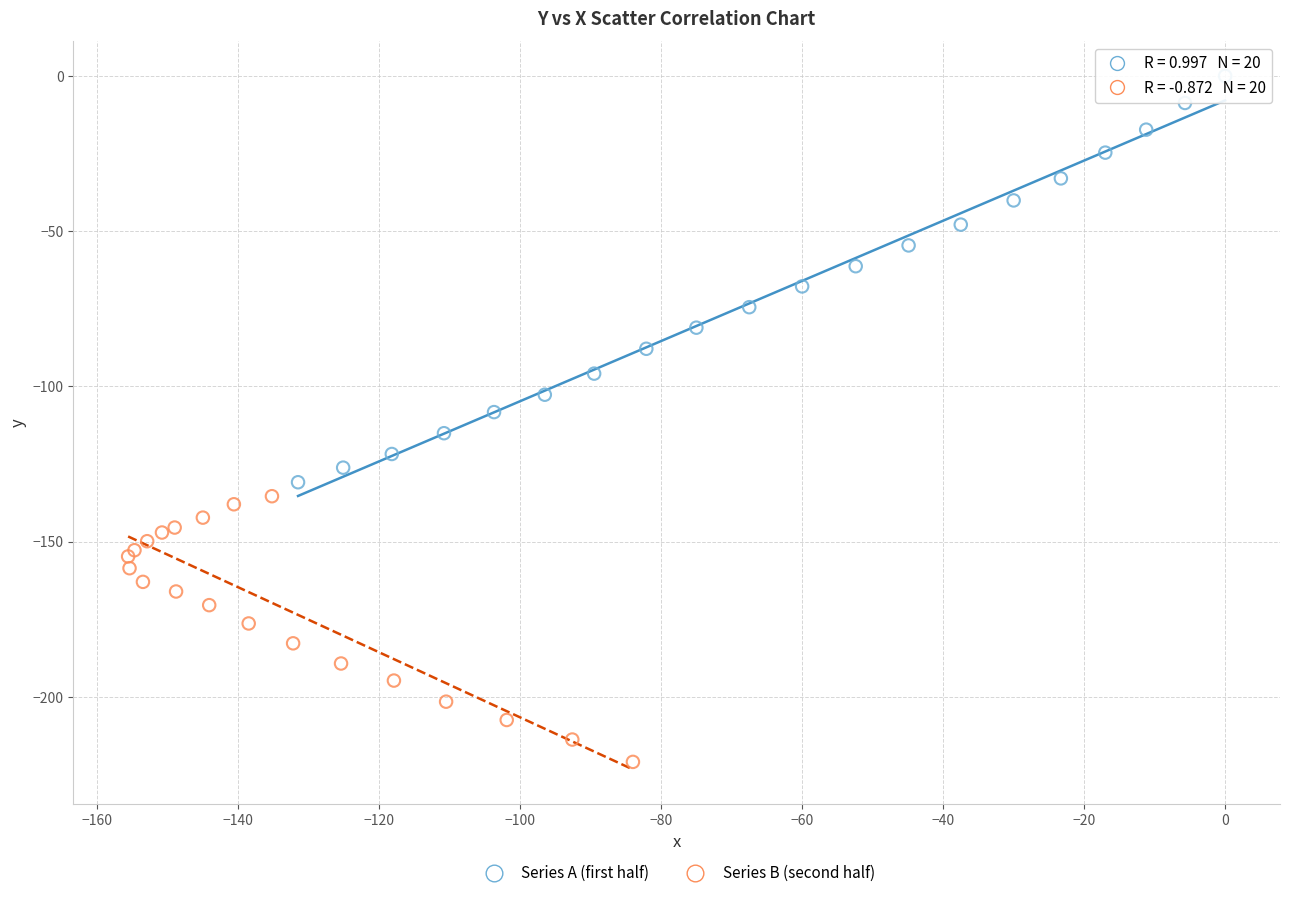

Which series has the largest Y range (max minus min)?

Series A (first half)